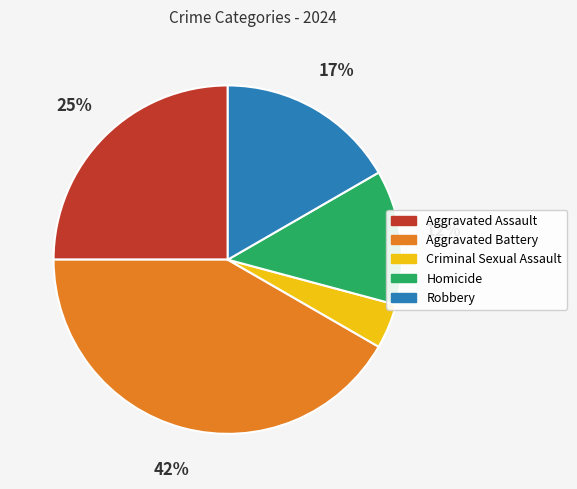

Rank the categories by value from lowest to highest.

Criminal Sexual Assault, Homicide, Robbery, Aggravated Assault, Aggravated Battery